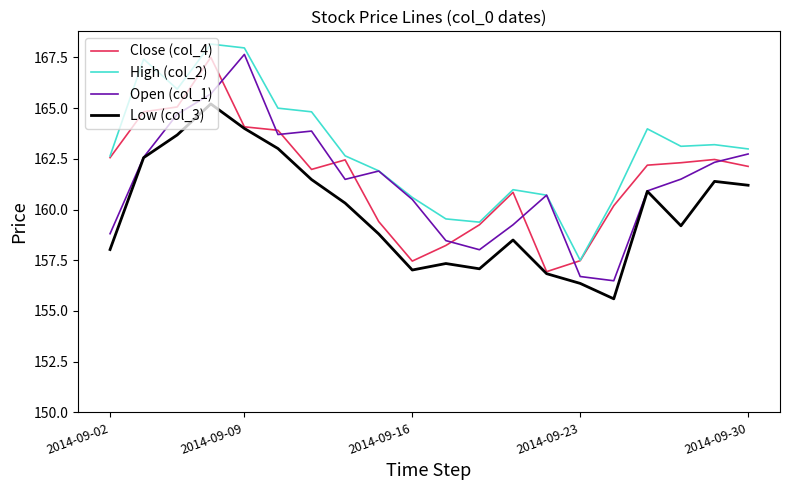

Which series has the largest total across all categories?

High (col_2)